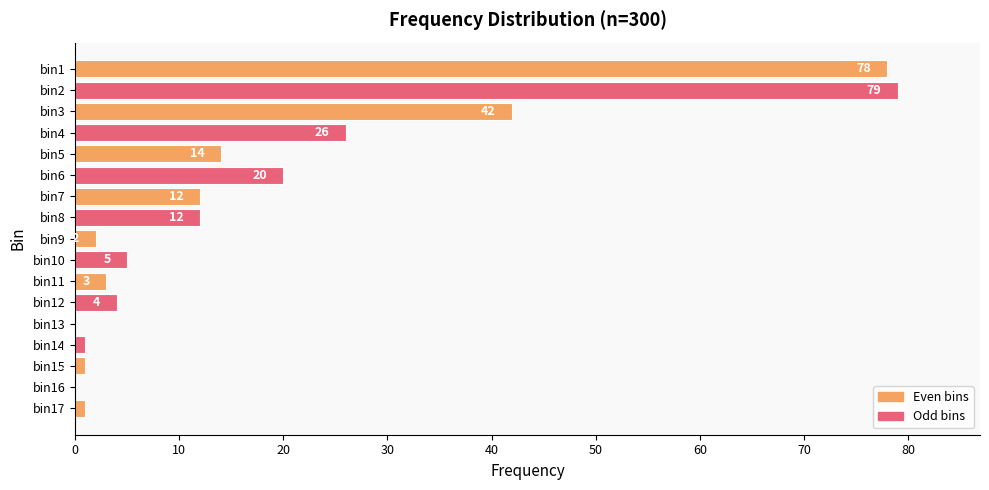

Count the number of data series in this chart.

1